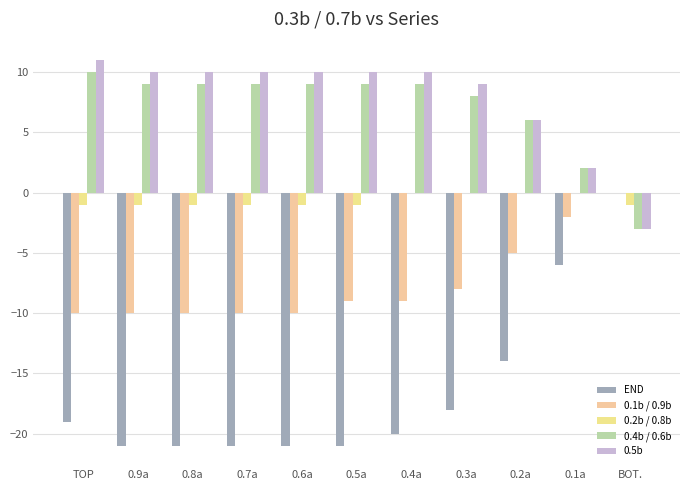

How many series are shown in this chart?

5